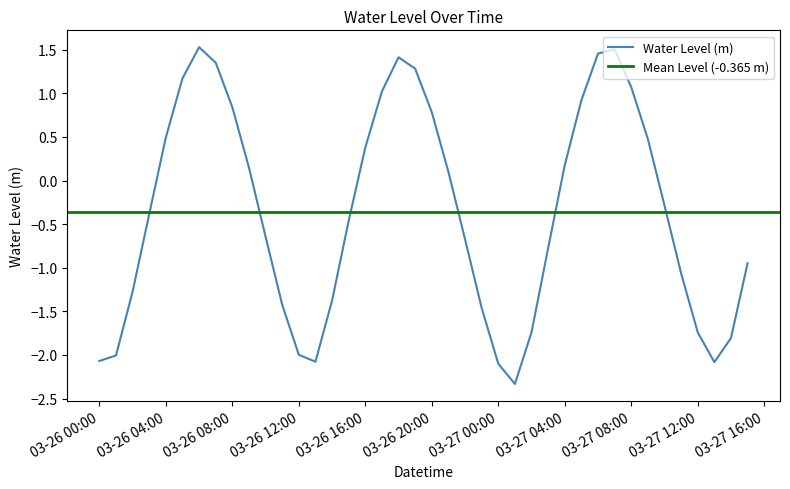

What is the greatest value displayed?

1.5